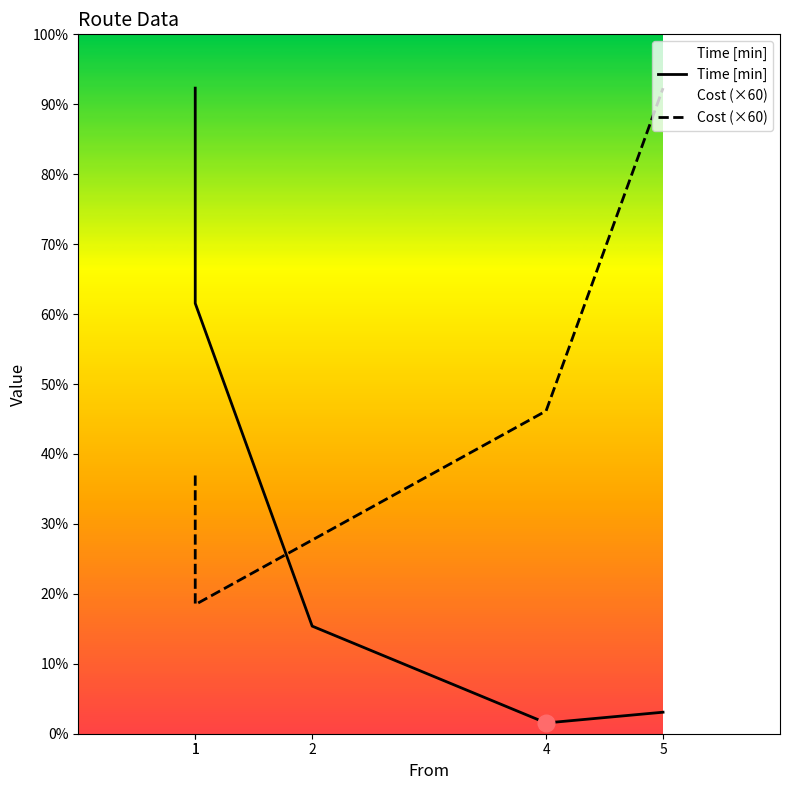

Reading left to right, transcribe all the data shown in this chart.

Time [min]: 1=600	1=400	2=100	4=10	5=20
Cost (×60): 1=240	1=120	2=180	4=300	5=600